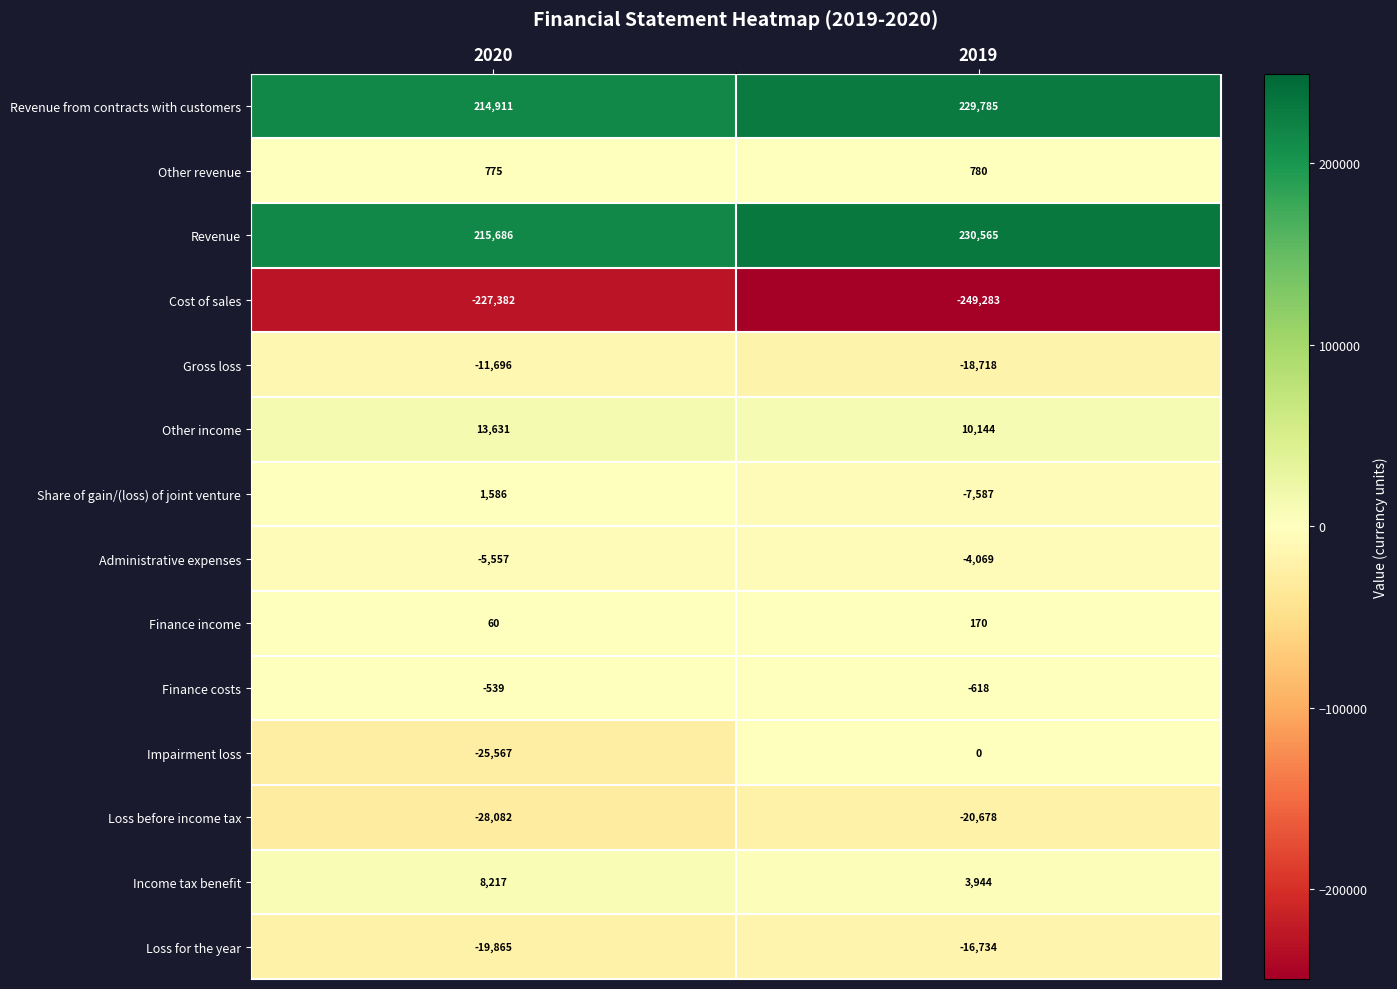

Reading left to right, extract all data points from this chart.

Revenue from contracts with customers: 2020=214911	2019=229785
Other revenue: 2020=775	2019=780
Revenue: 2020=215686	2019=230565
Cost of sales: 2020=-227382	2019=-249283
Gross loss: 2020=-11696	2019=-18718
Other income: 2020=13631	2019=10144
Share of gain/(loss) of joint venture: 2020=1586	2019=-7587
Administrative expenses: 2020=-5557	2019=-4069
Finance income: 2020=60	2019=170
Finance costs: 2020=-539	2019=-618
Impairment loss: 2020=-25567	2019=0
Loss before income tax: 2020=-28082	2019=-20678
Income tax benefit: 2020=8217	2019=3944
Loss for the year: 2020=-19865	2019=-16734